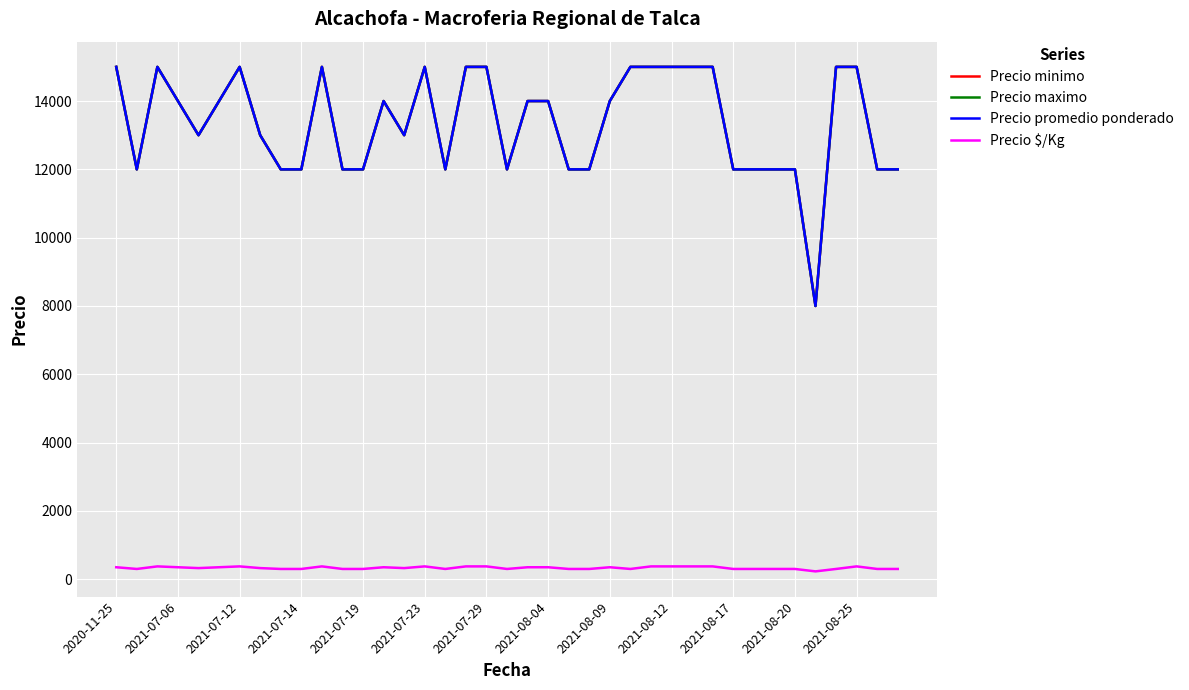

Does the chart display data point markers on the line(s)?

No